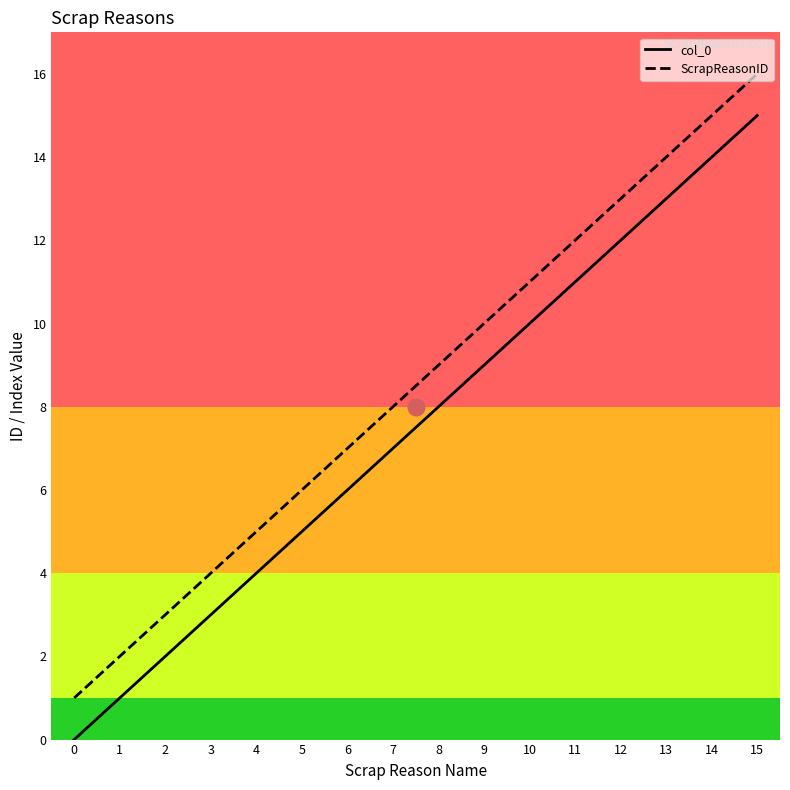

Where is ScrapReasonID nearest to the value 8?

7